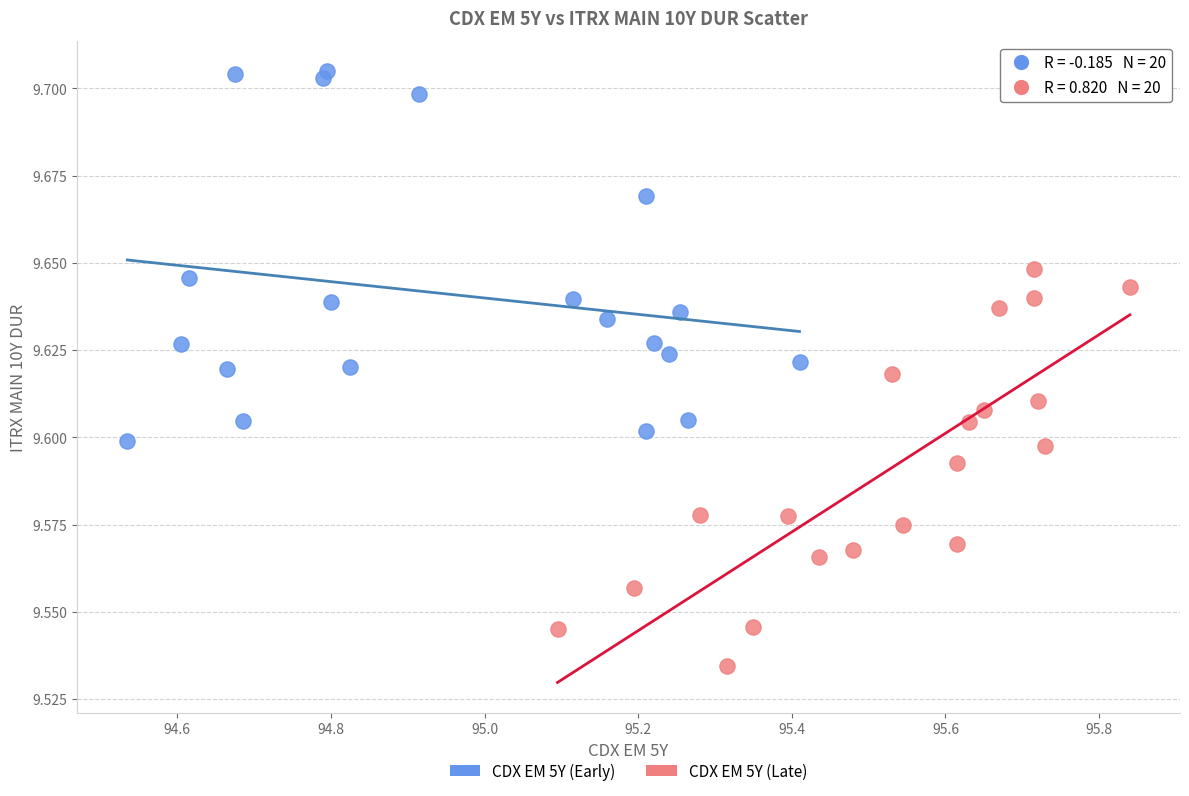

Which series has the largest Y range (max minus min)?

CDX EM 5Y (Late)